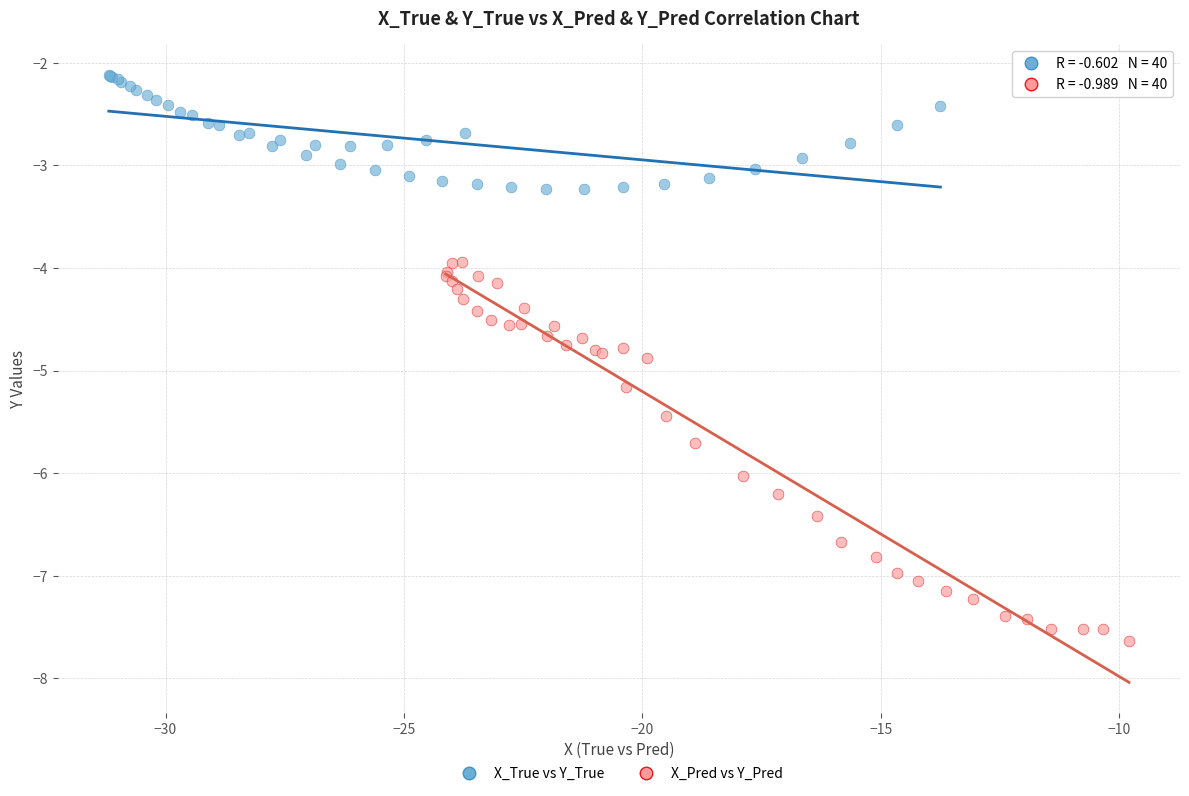

Which series contains the highest Y value?

X_True vs Y_True